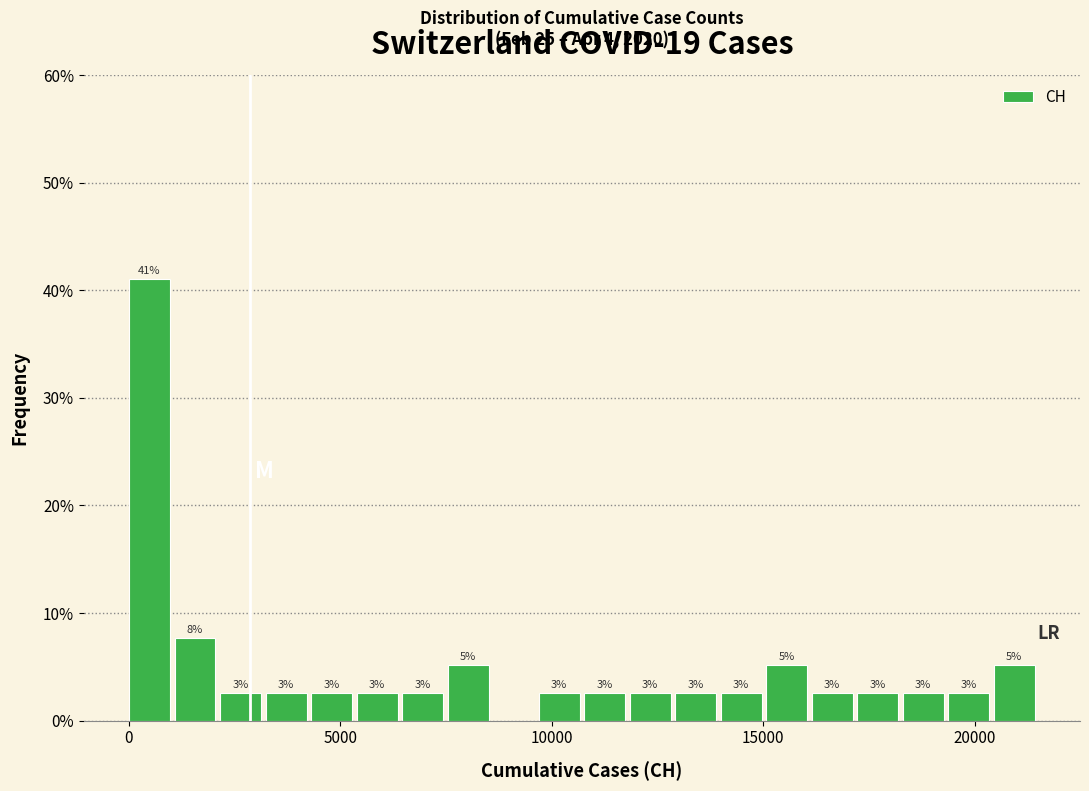

Read against the x-axis, roughly where is the centre of the tallest bar?

500